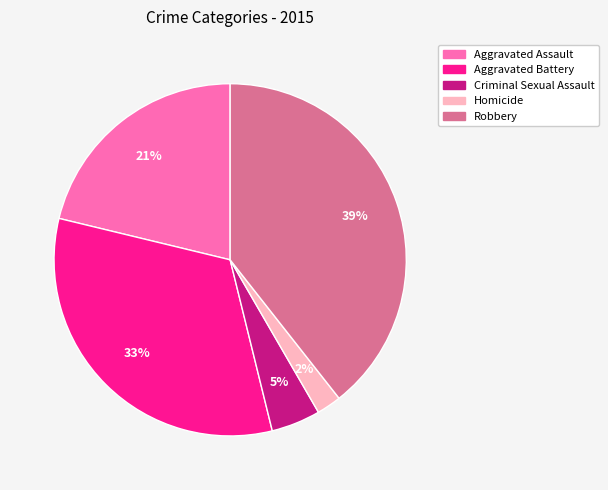

Which has a higher value, Criminal Sexual Assault or Aggravated Assault?

Aggravated Assault